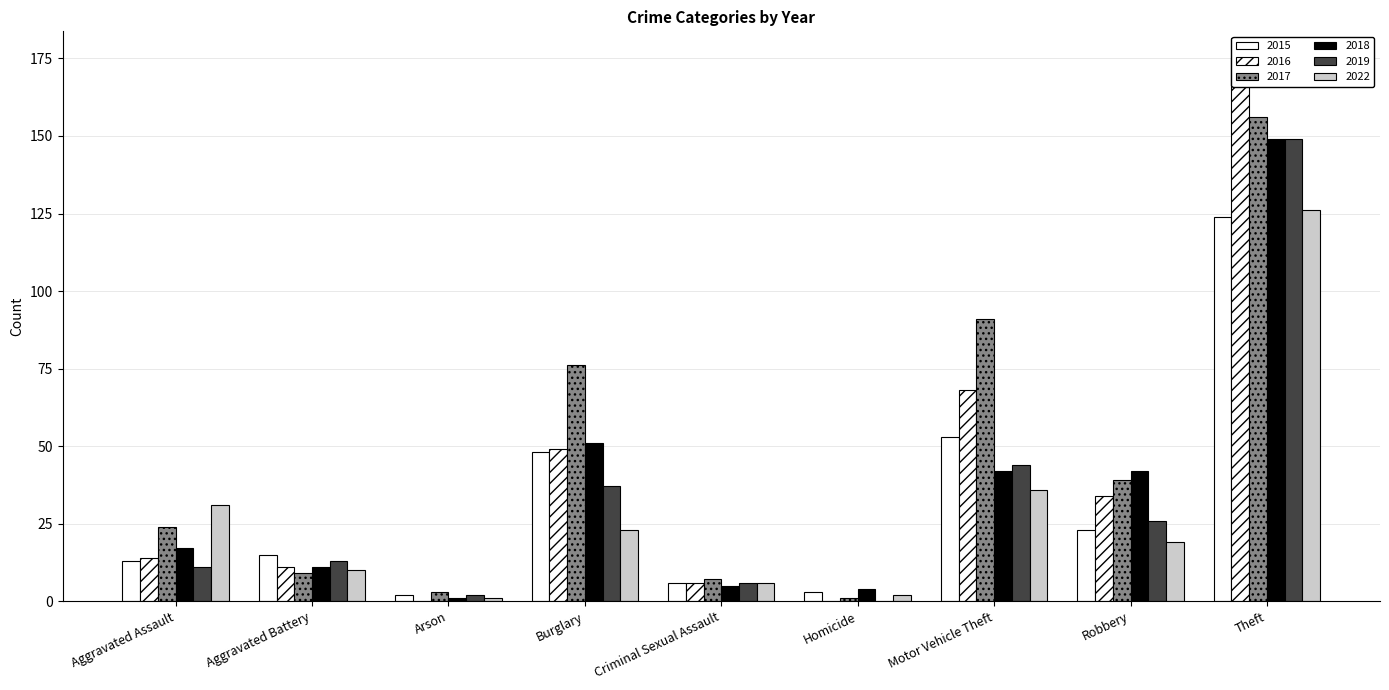

Which series has the widest spread of values?

2016